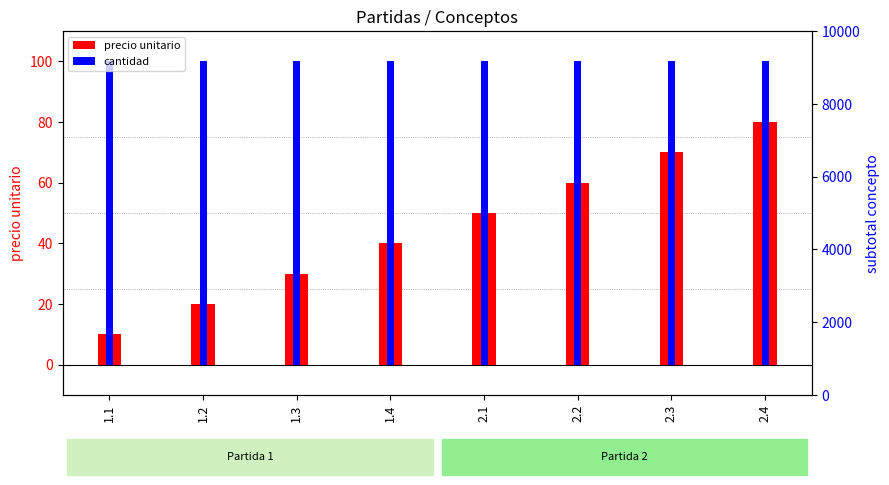

At which label is precio unitario closest to 45?

1.4